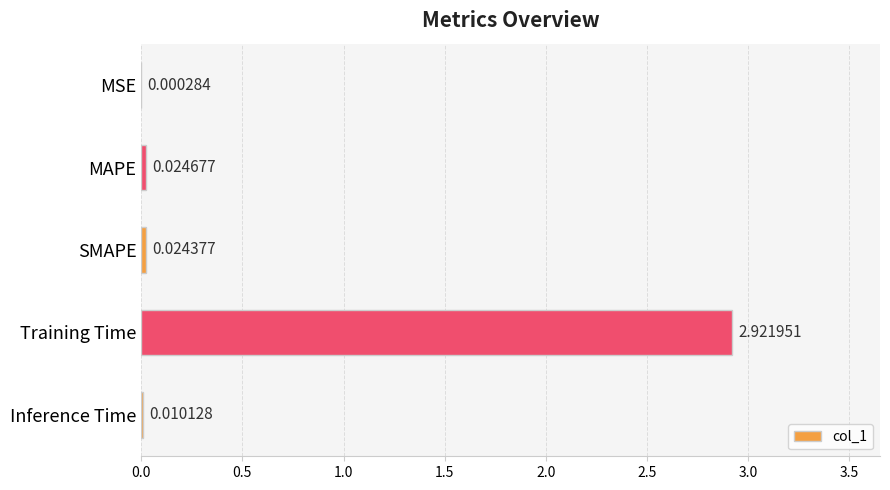

At which category does the chart reach its peak across all series?

Training Time